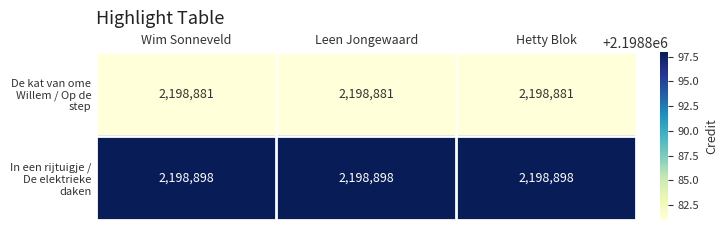

What is the difference between the highest and lowest values at Wim Sonneveld?

17